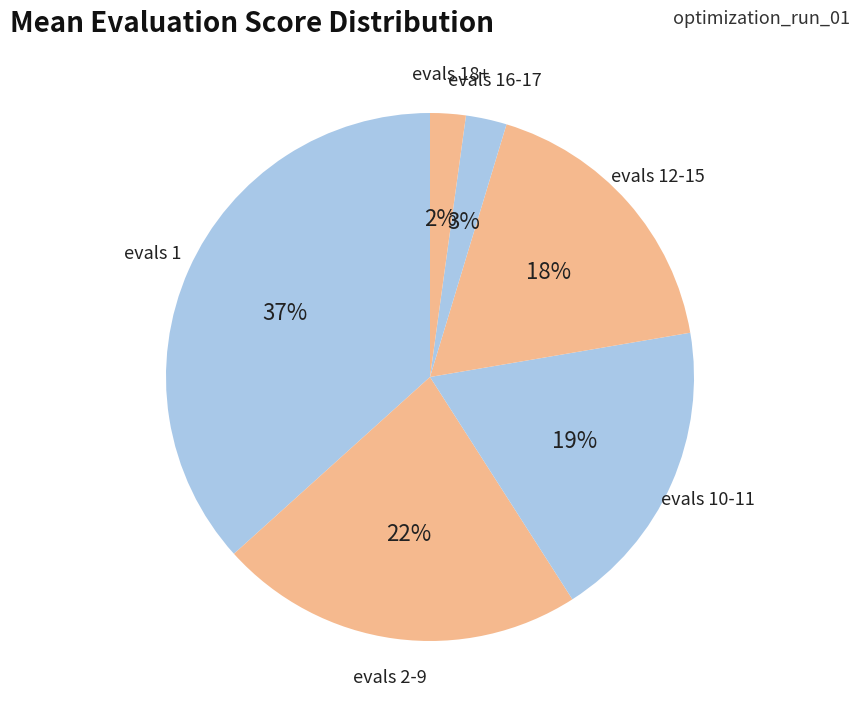

Is there any slice that represents more than half of the pie?

No